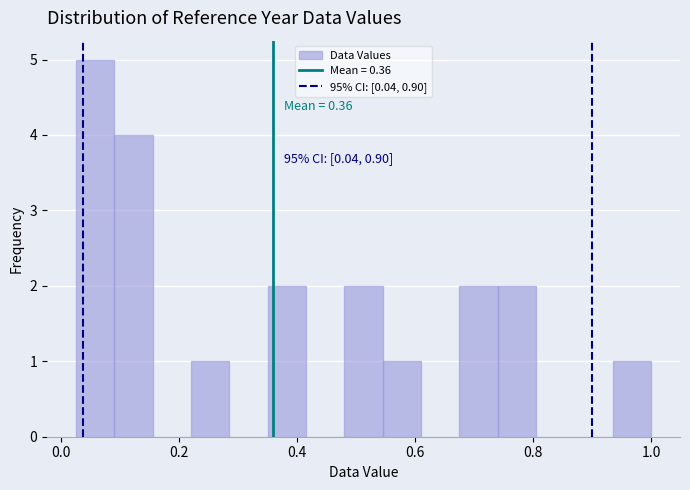

Around what value on the x-axis is the tallest bar? Give the approximate position of its centre, as read against the axis.

0.06